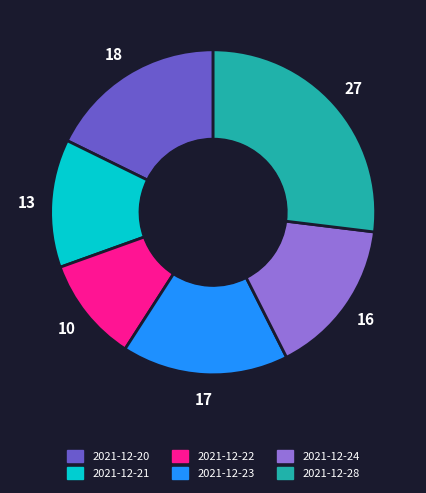

How many segments does this pie chart have?

6